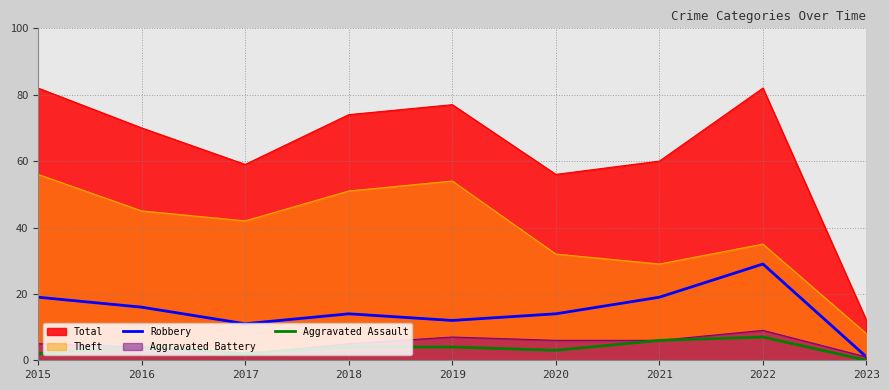

True or false: Aggravated Assault and Robbery cross at least once.

False